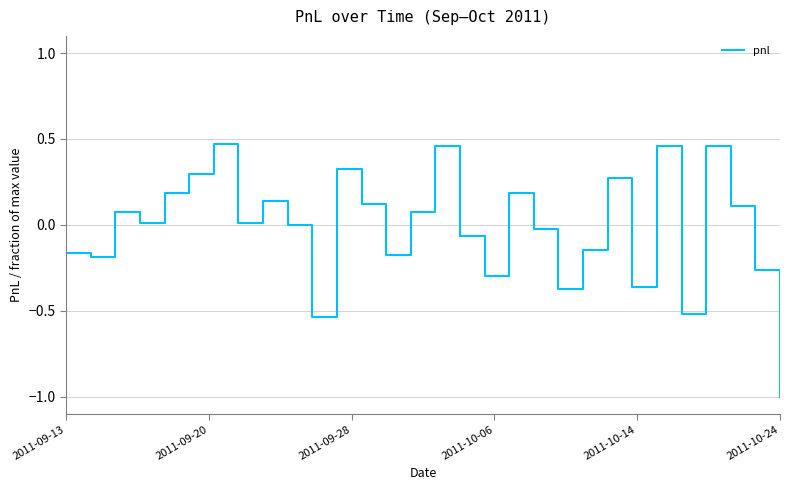

What is the difference between the maximum and minimum values?

1.5